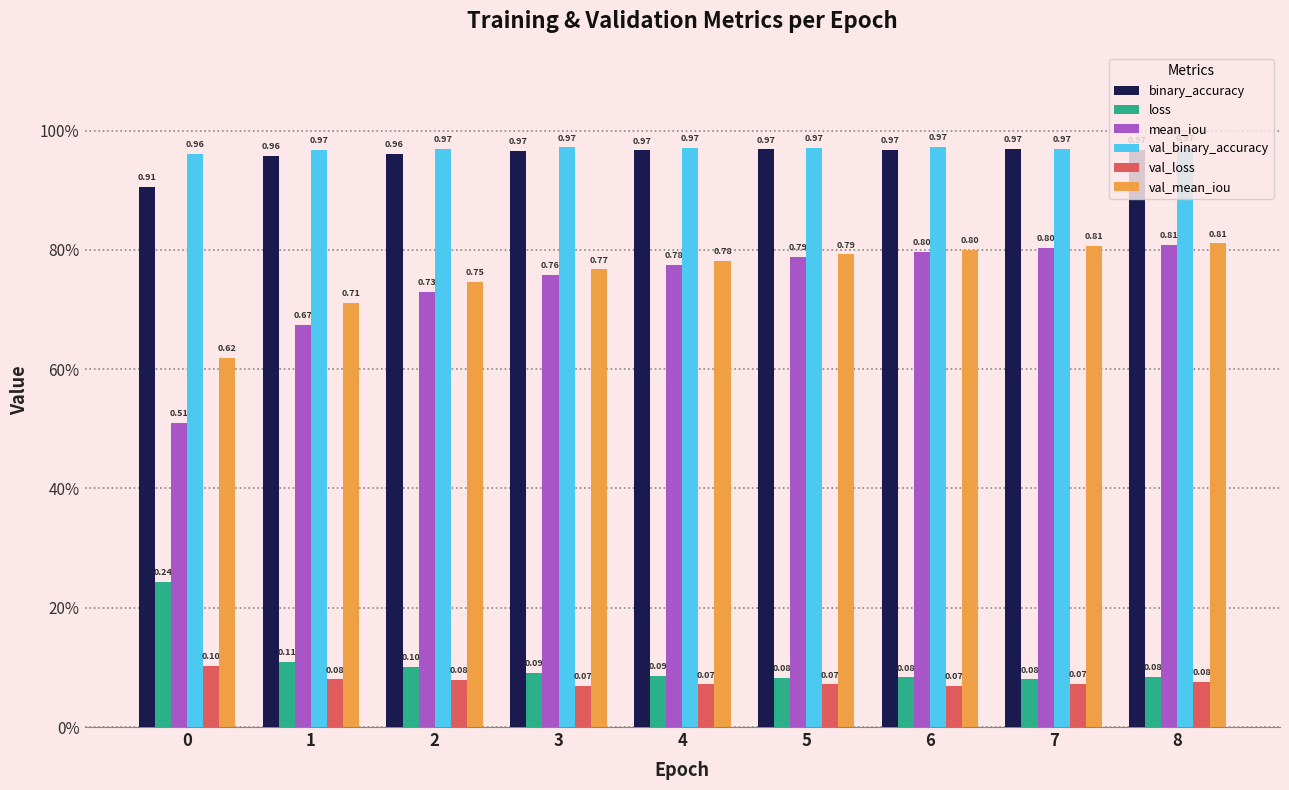

Are the bars grouped side by side (vs. stacked)?

Yes